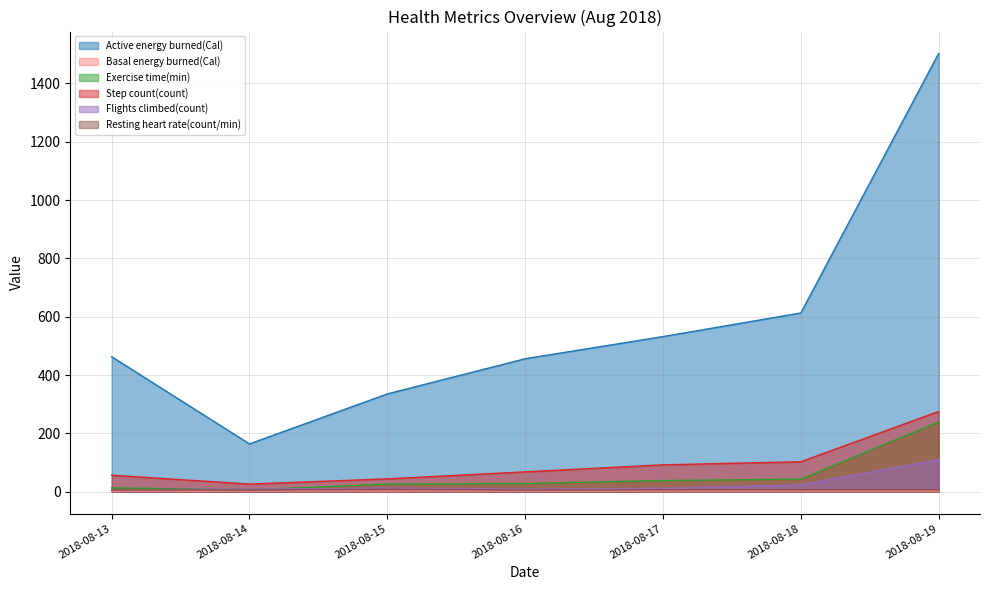

Reading right to left, list all the values displayed in this chart.

Active energy burned(Cal): 1502.9	612.8	531.9	455.9	335.2	163.7	462.8
Basal energy burned(Cal): 1.9	1.9	1.9	1.9	1.9	1.8	1.9
Exercise time(min): 239.1	42.9	38.0	28.0	26.0	6.0	13.0
Step count(count): 275.1	102.6	92.0	67.9	43.9	26.0	56.4
Flights climbed(count): 110.0	23.0	11.0	9.0	12.0	9.0	6.0
Resting heart rate(count/min): 6.6	6.6	6.6	5.9	8.1	6.0	6.7